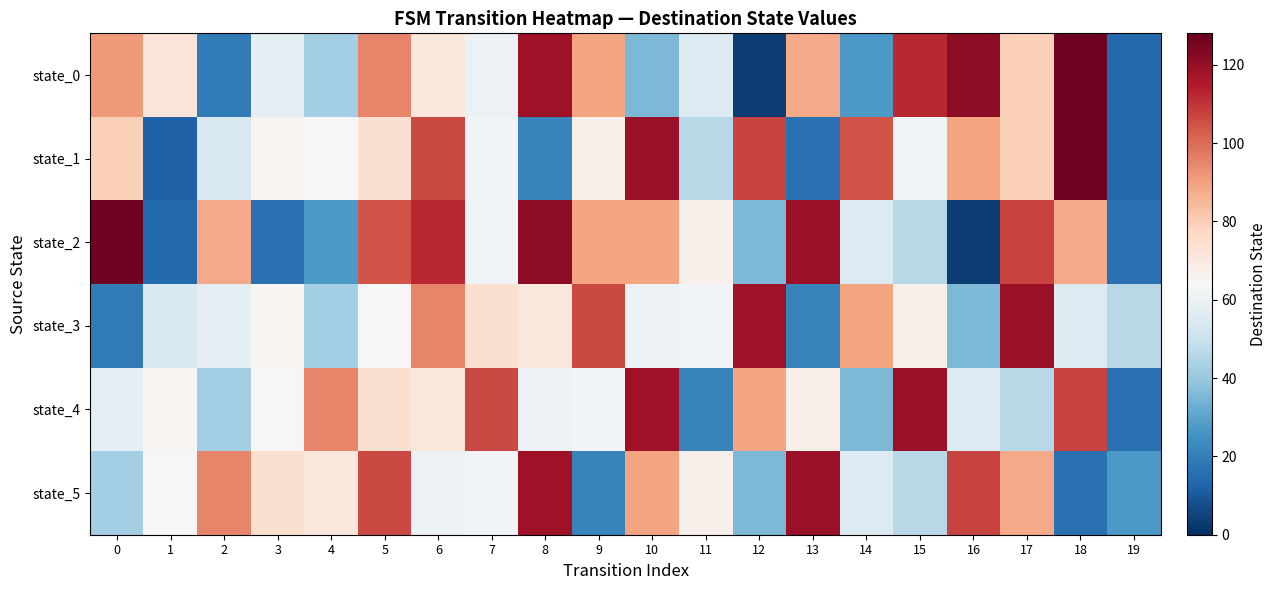

What is the difference between the highest and lowest values at 19?

32